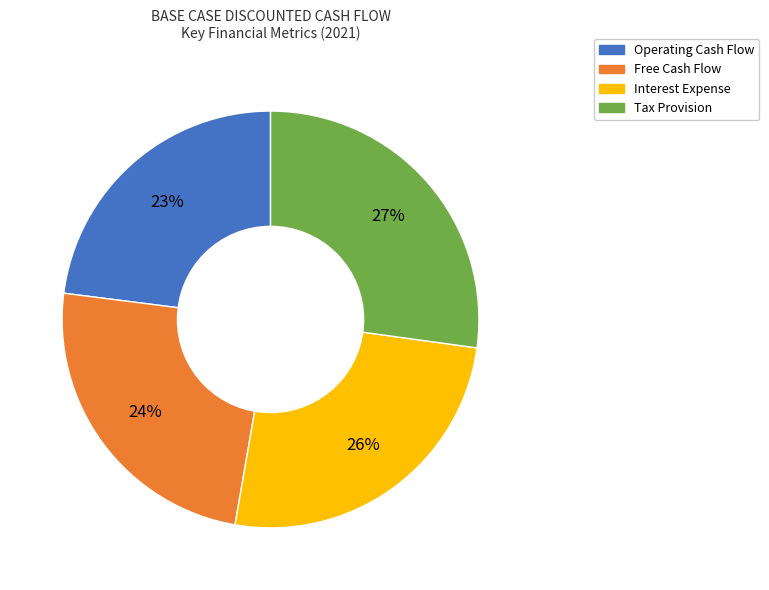

What is the ratio of the value at Tax Provision to the value at Operating Cash Flow?

1.2